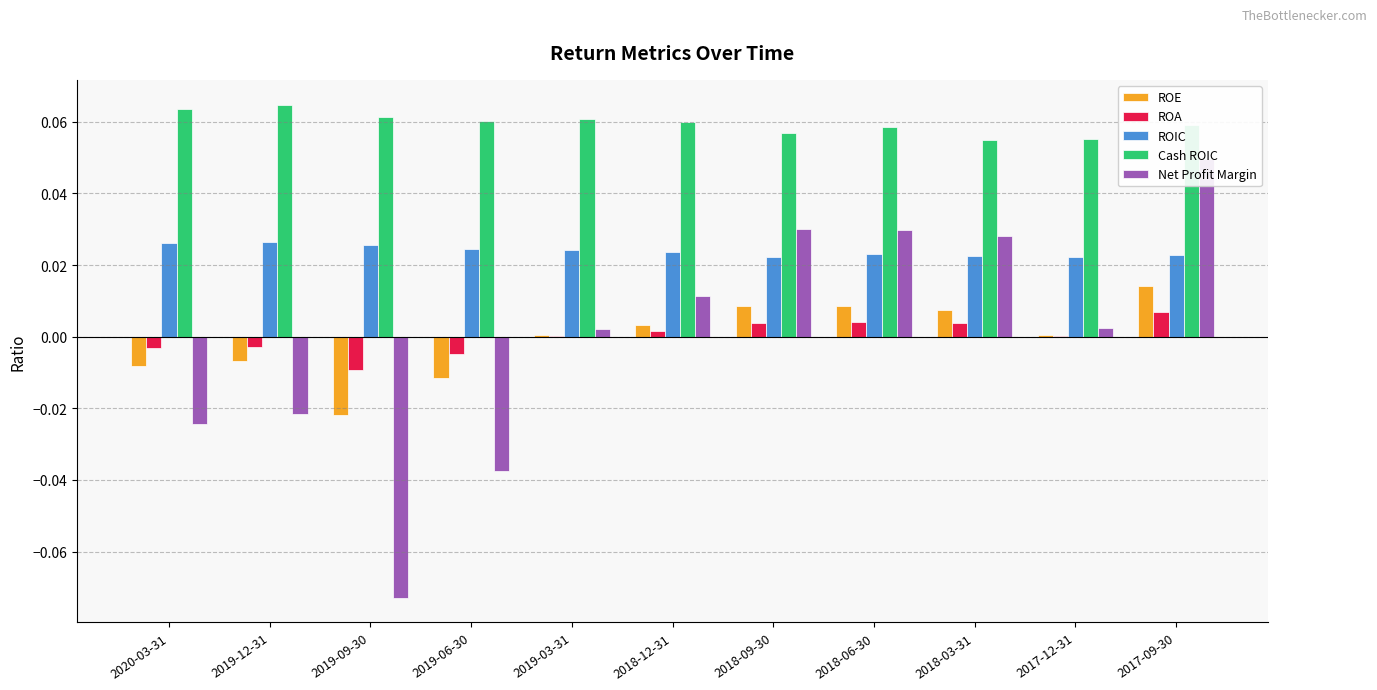

Reading left to right, list all the values displayed in this chart.

ROE: -0.0	-0.0	-0.0	-0.0	0.0	0.0	0.0	0.0	0.0	0.0	0.0
ROA: -0.0	-0.0	-0.0	-0.0	0.0	0.0	0.0	0.0	0.0	0.0	0.0
ROIC: 0.0	0.0	0.0	0.0	0.0	0.0	0.0	0.0	0.0	0.0	0.0
Cash ROIC: 0.1	0.1	0.1	0.1	0.1	0.1	0.1	0.1	0.1	0.1	0.1
Net Profit Margin: -0.0	-0.0	-0.1	-0.0	0.0	0.0	0.0	0.0	0.0	0.0	0.0